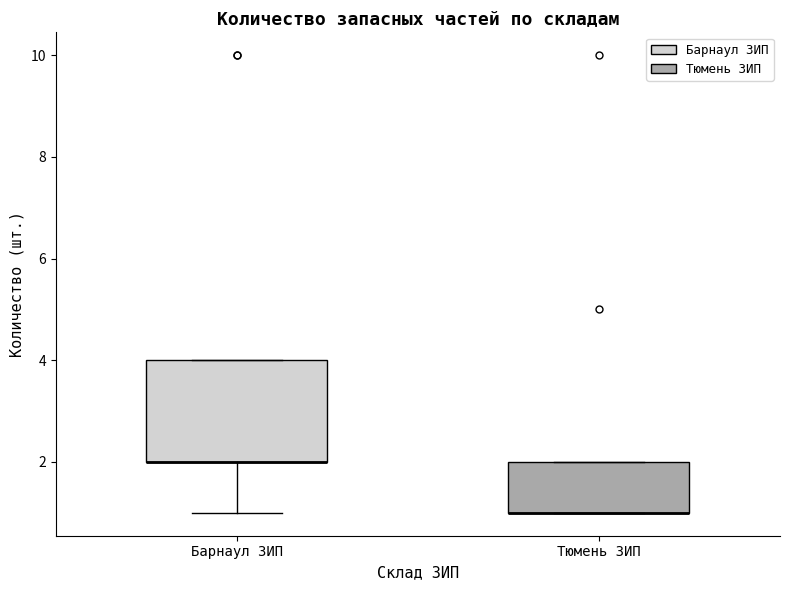

Reading left to right, read every box against the y-axis: the position of its median line, the range the box covers, and the ends of its whiskers. The values are not printed on the chart, so give them approximately, as read against the axis.

Барнаул ЗИП: median 2 (drawn on the box's lower edge), box 2 to 4, whiskers 1 to 4
Тюмень ЗИП: median 1 (drawn on the box's lower edge), box 1 to 2, whiskers 1 to 2